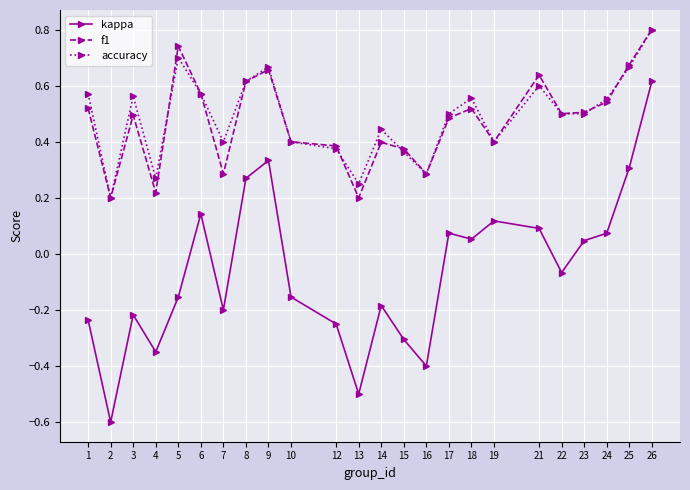

True or false: kappa and accuracy intersect in this chart.

False